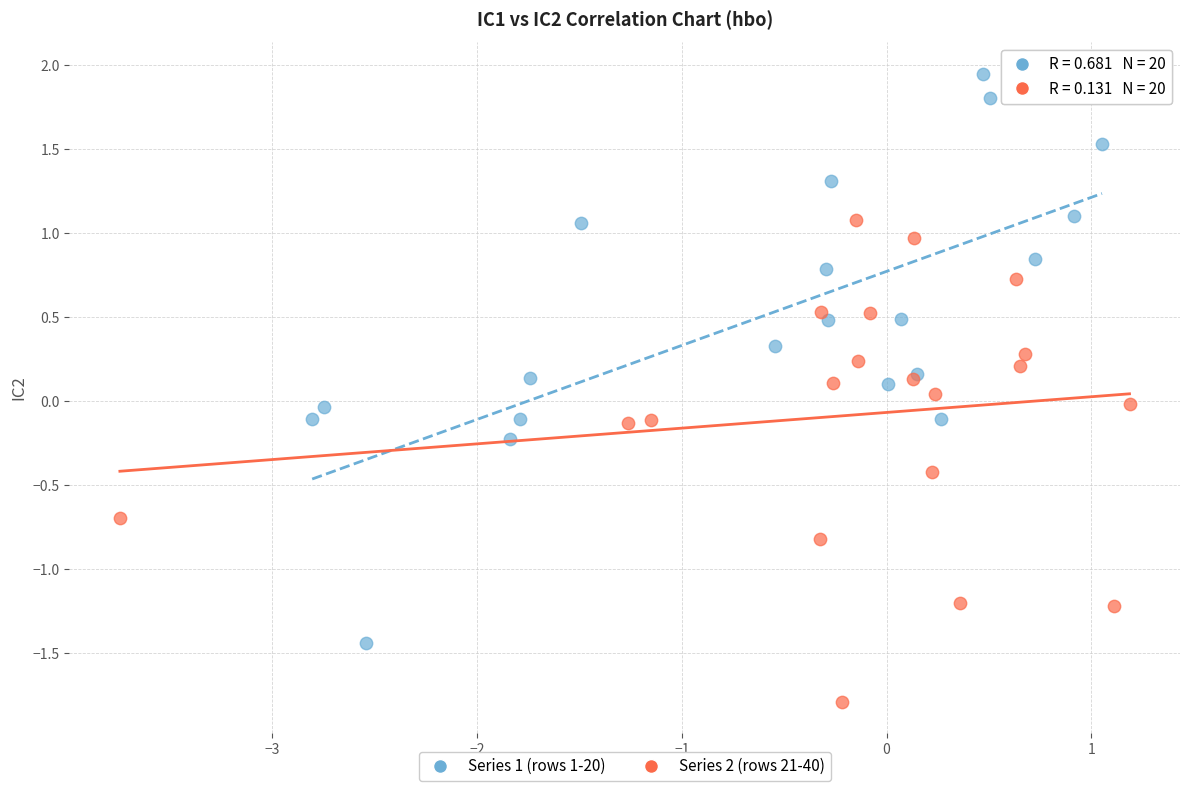

Which series contains the highest Y value?

Series 1 (rows 1-20)